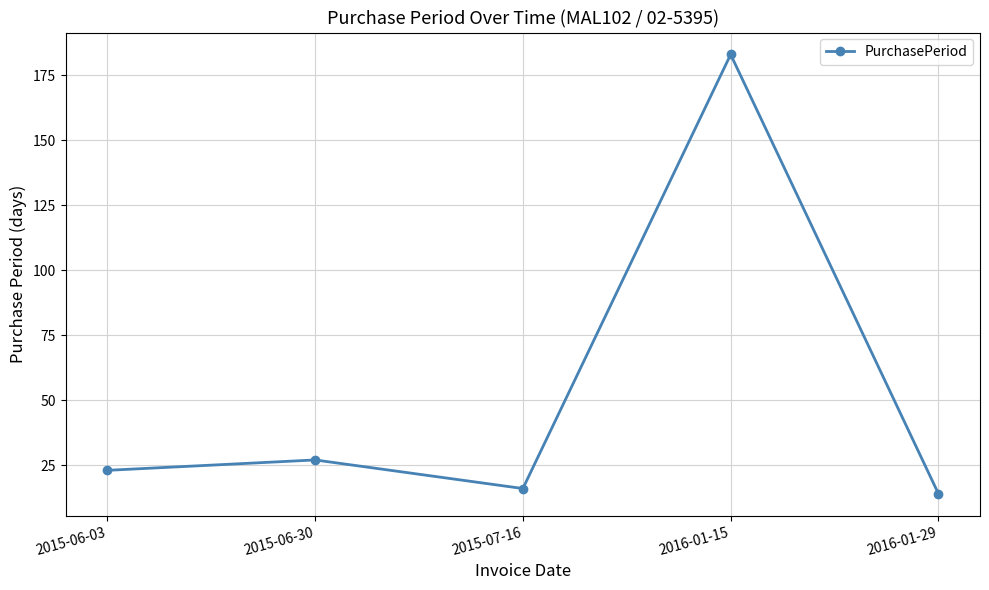

List the labels in order of value, largest first.

2016-01-15, 2015-06-30, 2015-06-03, 2015-07-16, 2016-01-29